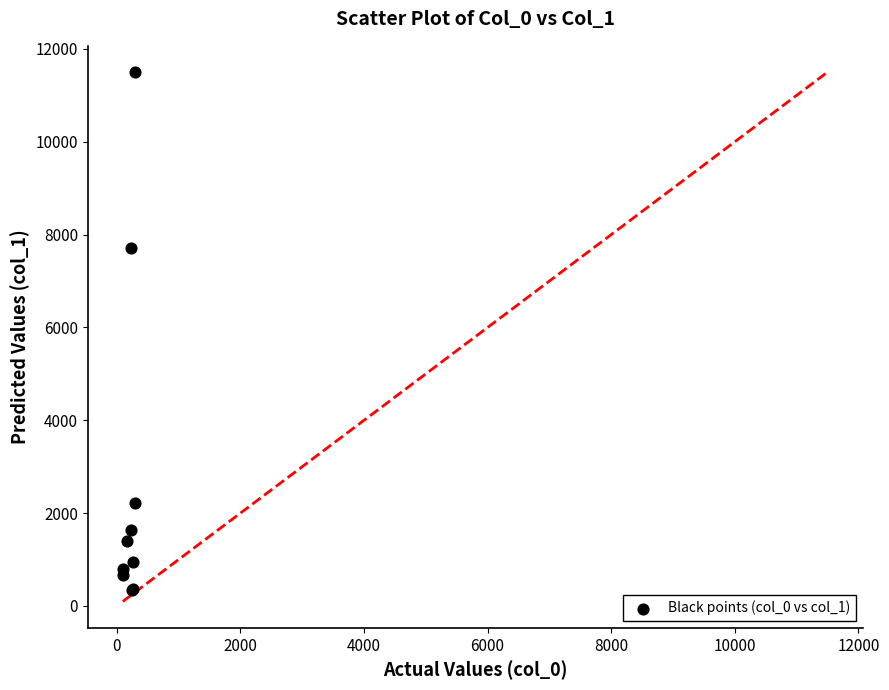

What Y value in the scatter plot is closest to 5921?

7721.8